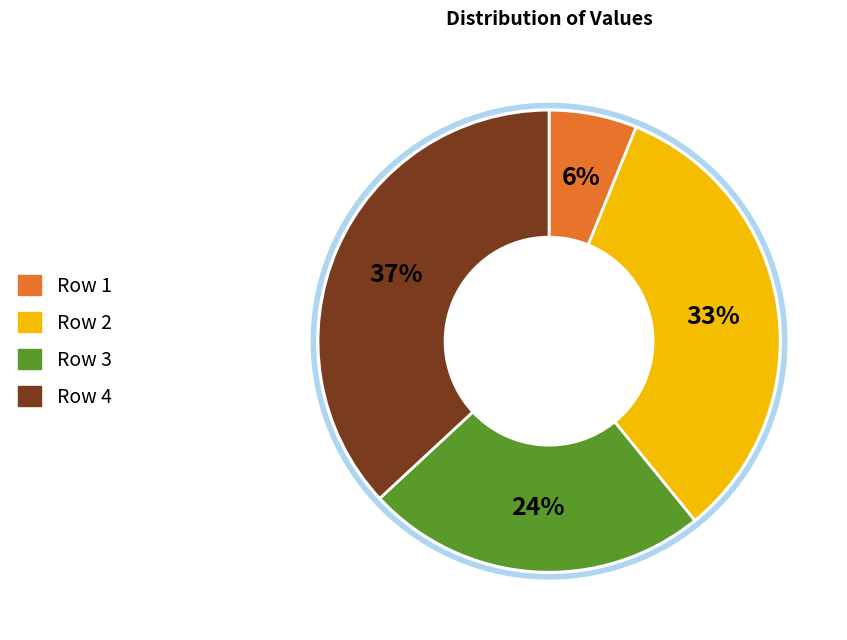

Is there a majority slice in this chart?

No